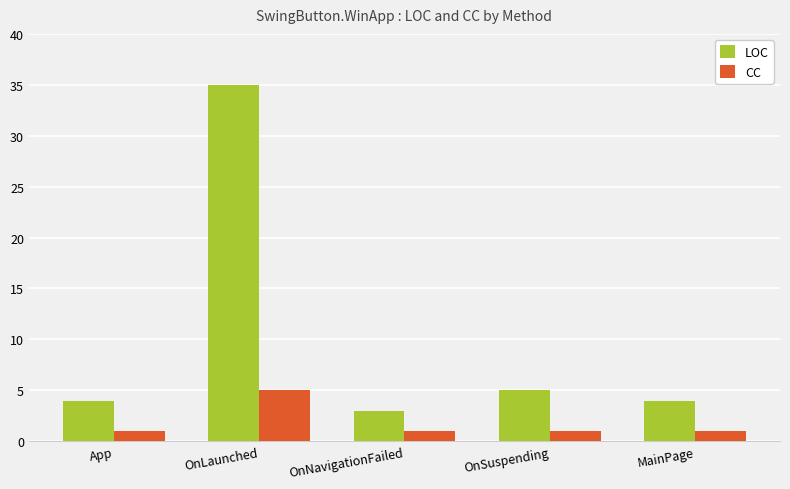

What is the spread (max minus min) of values at OnSuspending?

4